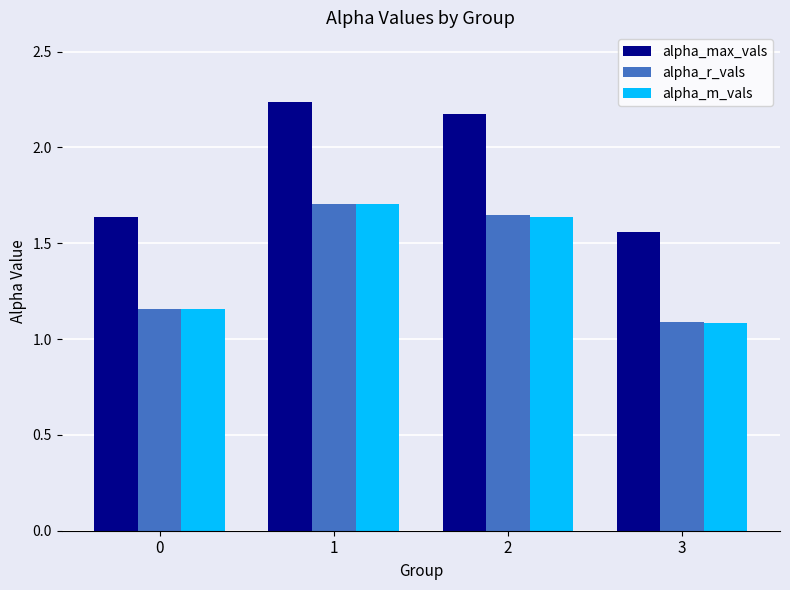

At which label does alpha_r_vals reach its peak?

1